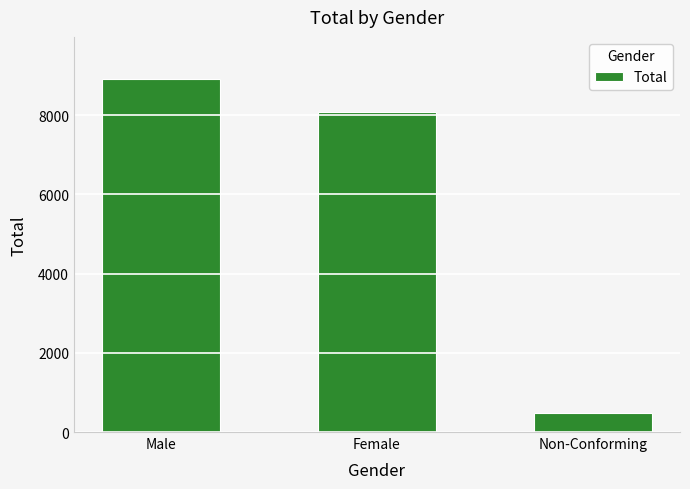

How many bars are there in total?

3